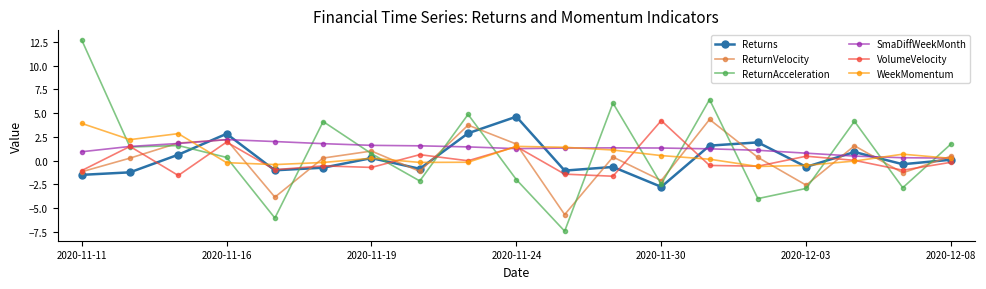

Which series has the widest spread of values?

ReturnAcceleration